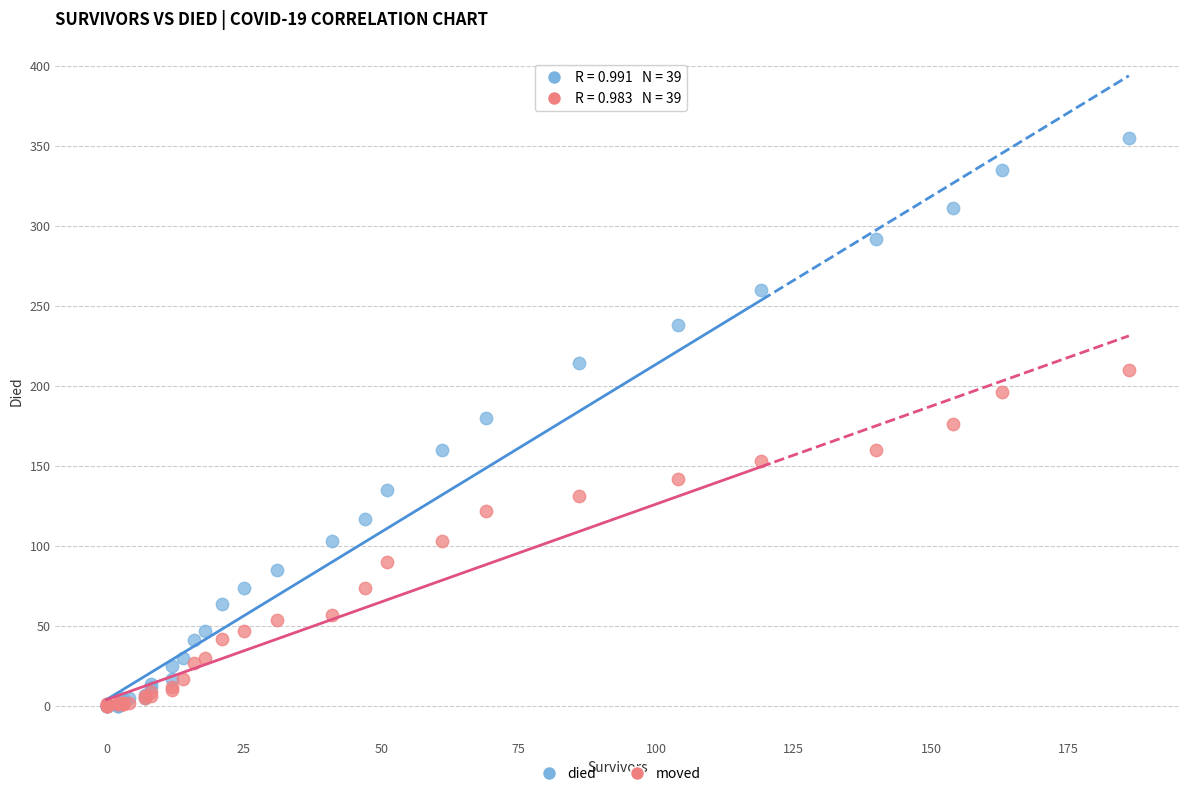

Which series reaches the maximum Y coordinate?

died